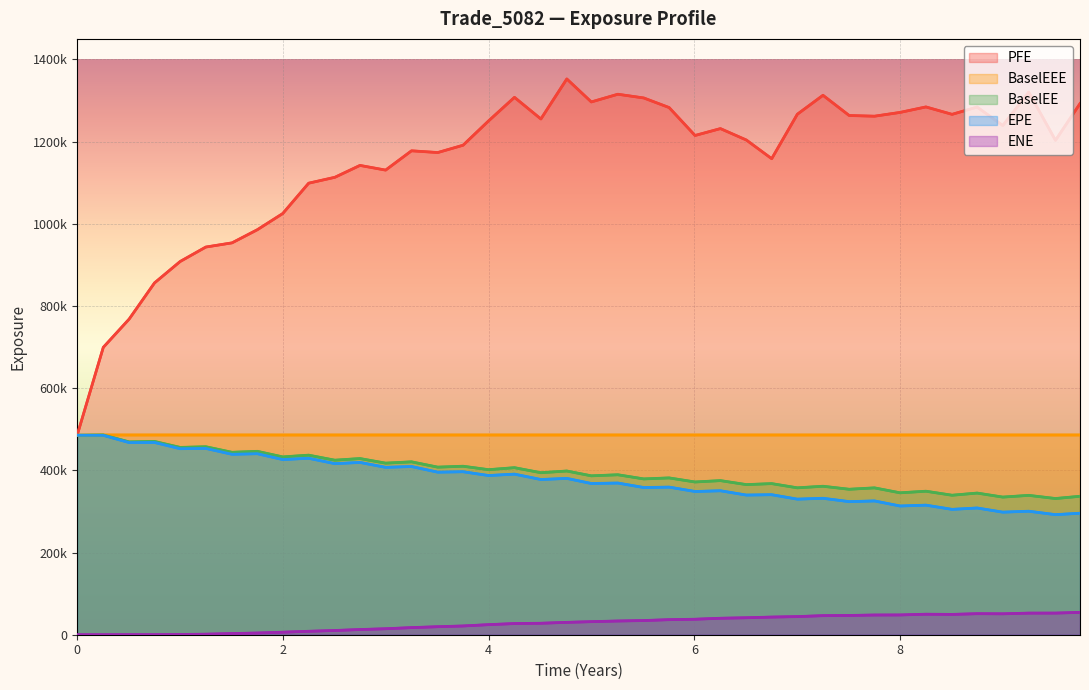

At 35, list the series in order from smallest to largest.

ENE, EPE, BaselEE, BaselEEE, PFE